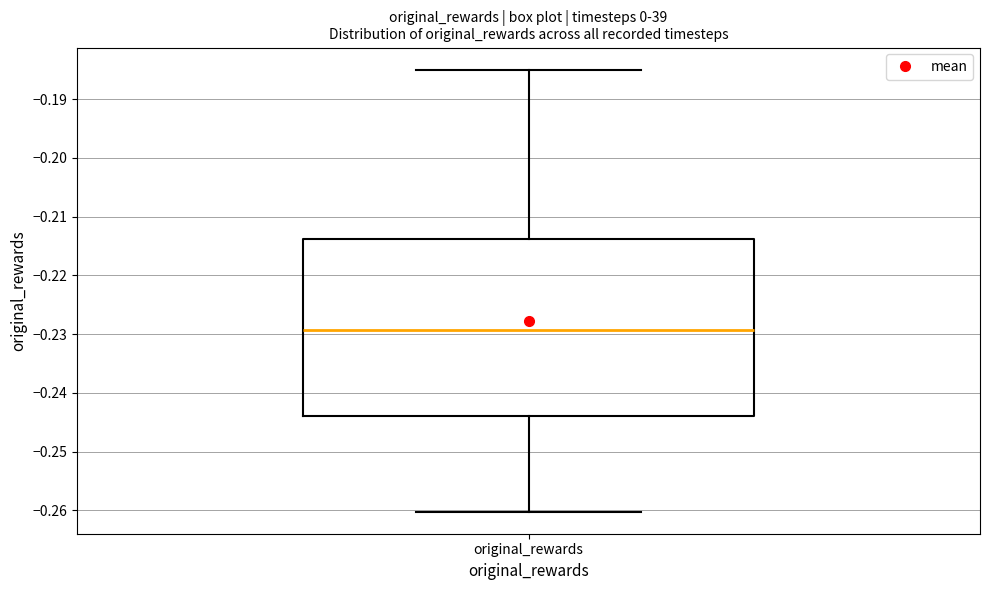

Read this box plot against the y-axis: the position of the median line, the range covered by the box, and the ends of both whiskers. The values are not printed on the chart, so give them approximately, as read against the axis.

median -0.229, box -0.244 to -0.214, whiskers -0.260 to -0.185